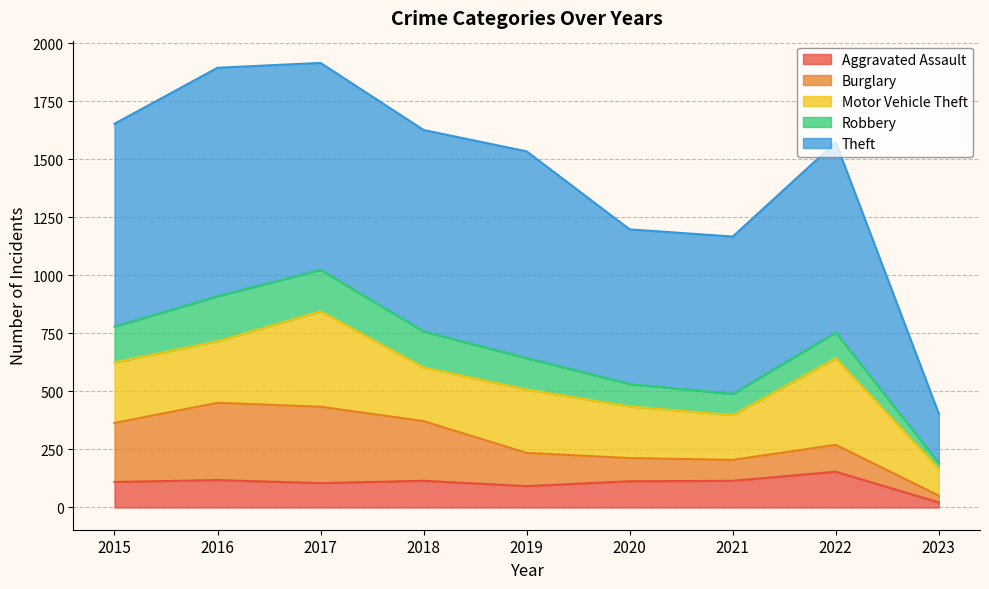

True or false: Aggravated Assault and Motor Vehicle Theft intersect in this chart.

False